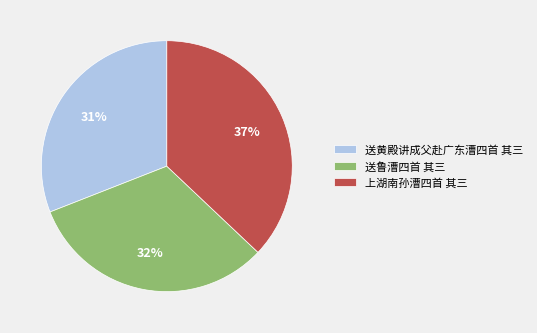

To the nearest percent, what is the difference between the 上湖南孙漕四首 其三 and 送鲁漕四首 其三 slice percentages?

5%